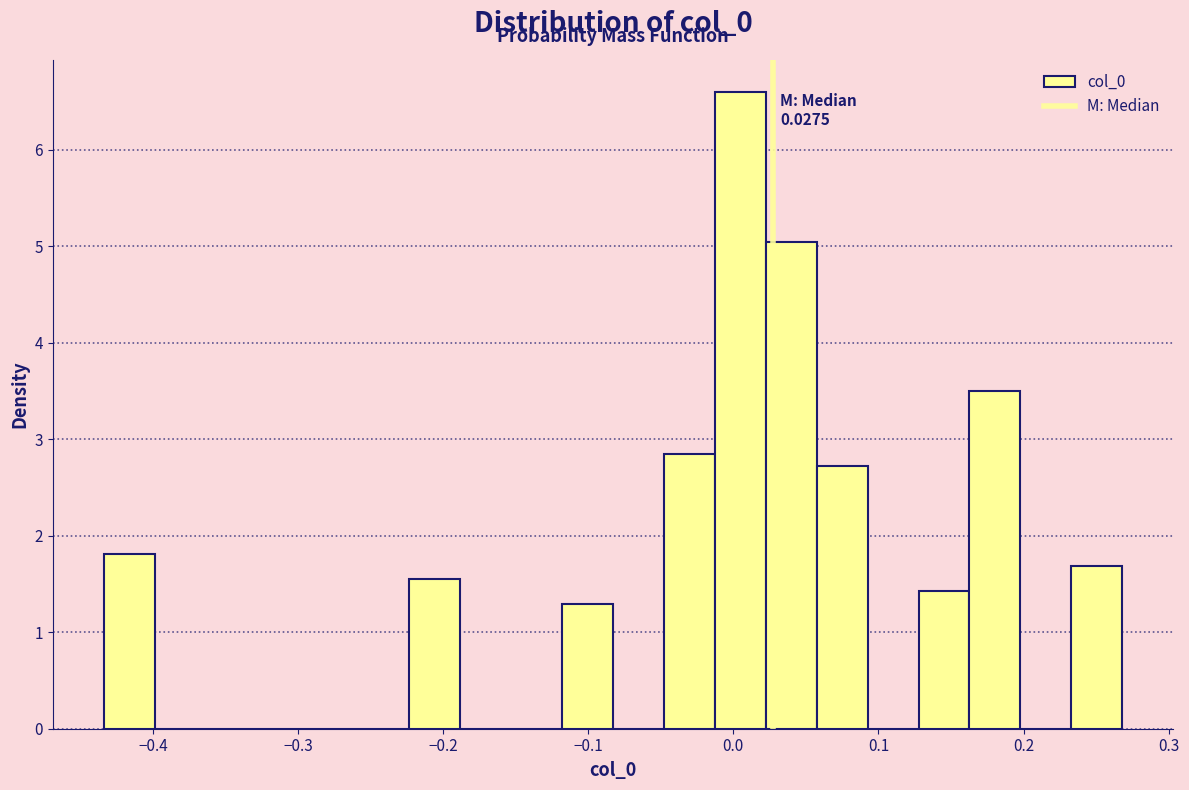

Read against the x-axis, roughly where is the centre of the tallest bar?

0.00